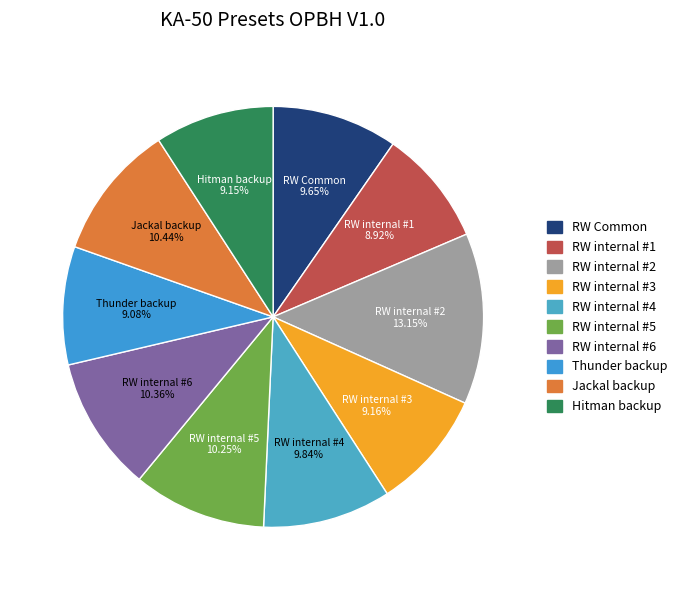

Which slice is the largest?

RW internal #2